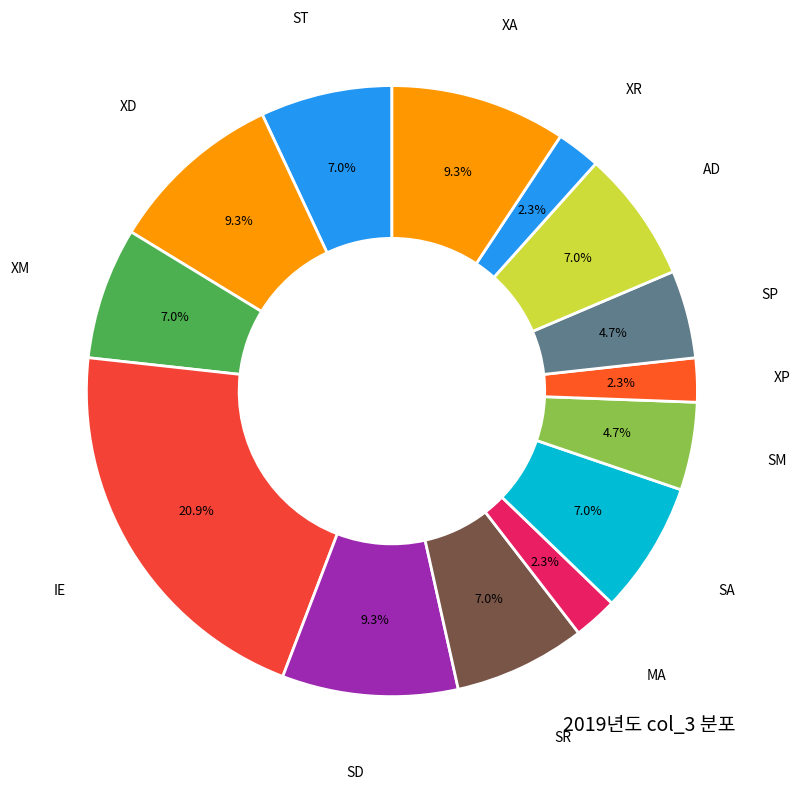

Count the number of slices in the pie.

14